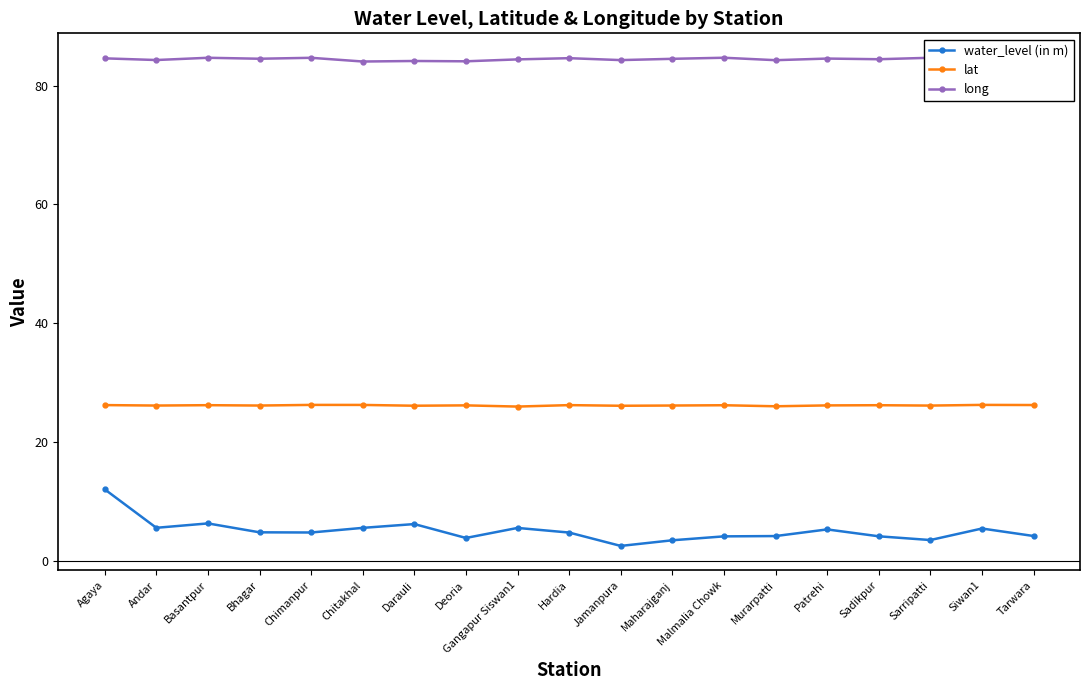

How many lines are shown in the chart?

3